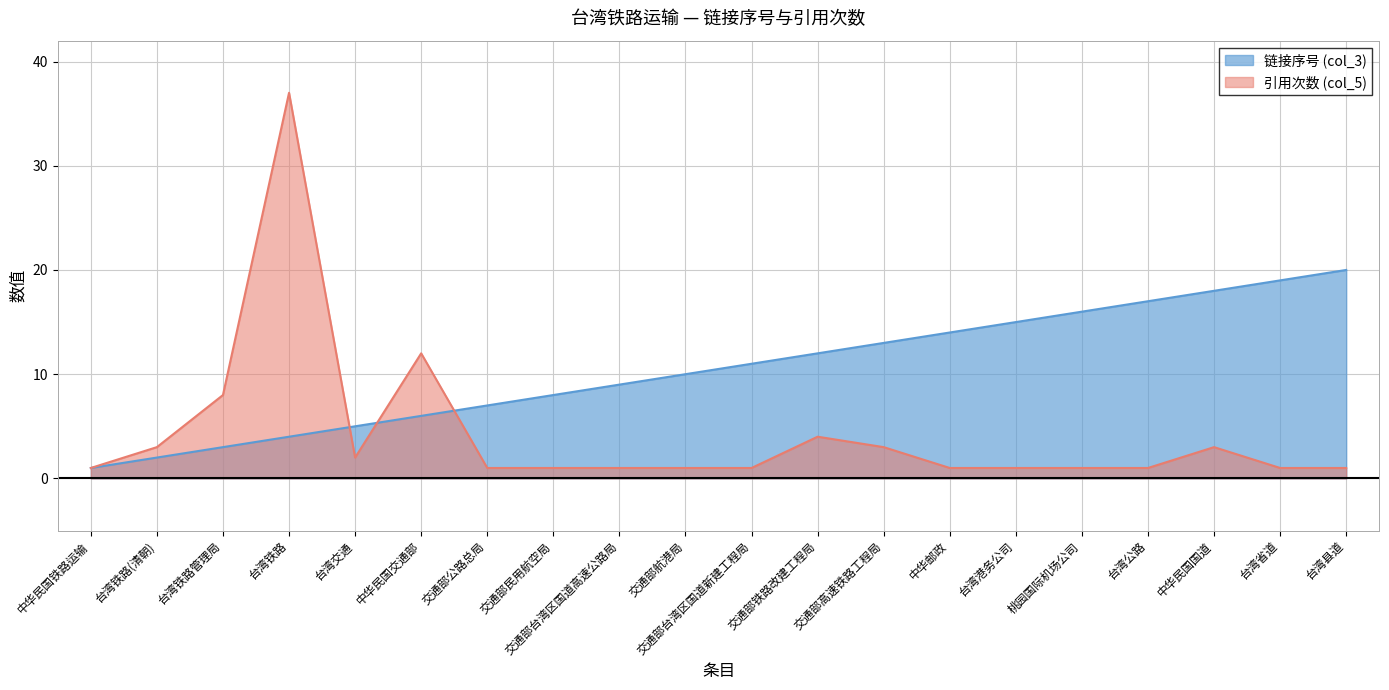

What position from the right is 台湾省道?

2